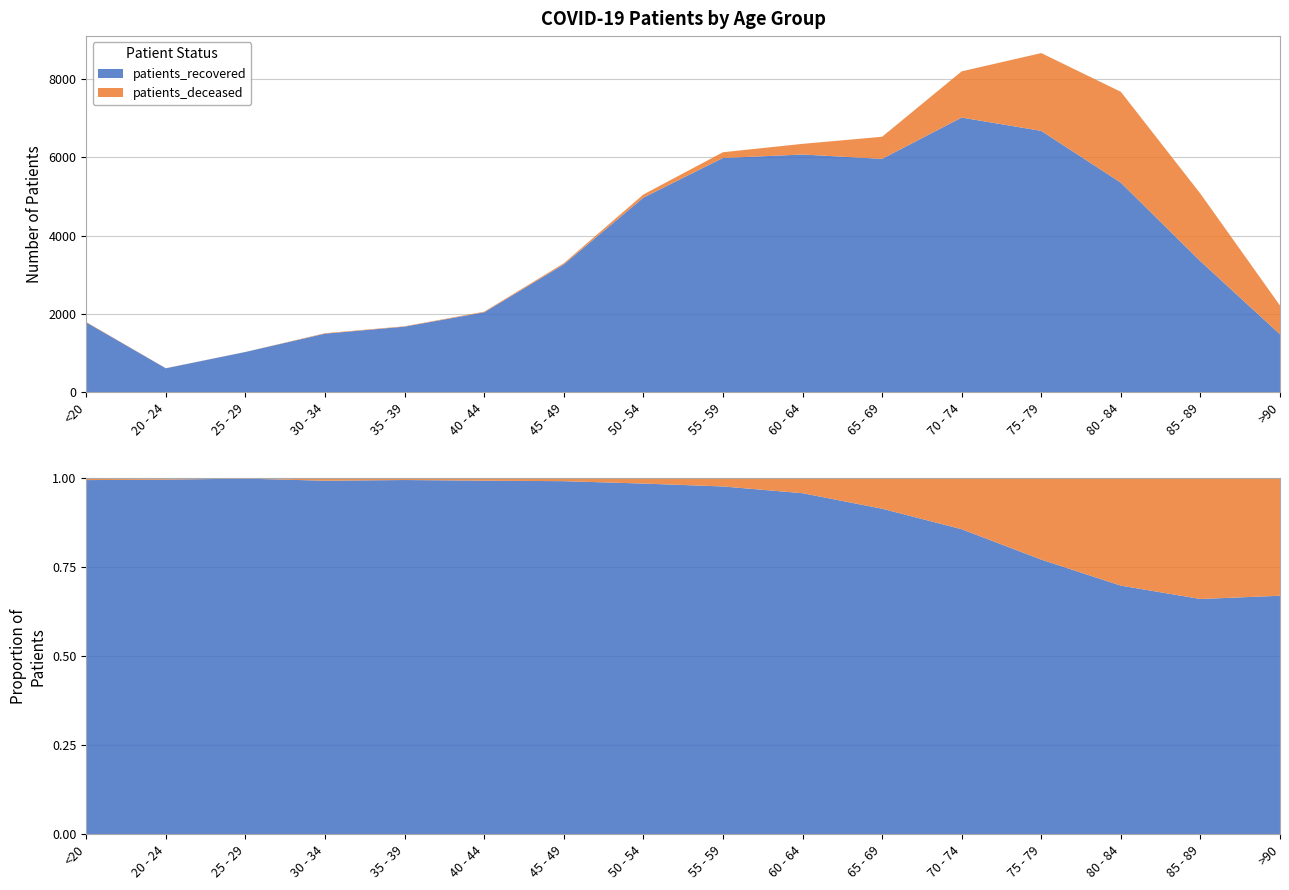

Reading left to right, extract all data points from this chart.

patients_recovered: <20=1789	20 - 24=618	25 - 29=1034	30 - 34=1502	35 - 39=1681	40 - 44=2047	45 - 49=3268	50 - 54=4973	55 - 59=5986	60 - 64=6075	65 - 69=5964	70 - 74=7018	75 - 79=6678	80 - 84=5356	85 - 89=3351	>90=1486
patients_deceased: <20=11	20 - 24=3	25 - 29=2	30 - 34=12	35 - 39=10	40 - 44=16	45 - 49=30	50 - 54=80	55 - 59=147	60 - 64=272	65 - 69=564	70 - 74=1180	75 - 79=1986	80 - 84=2320	85 - 89=1724	>90=734